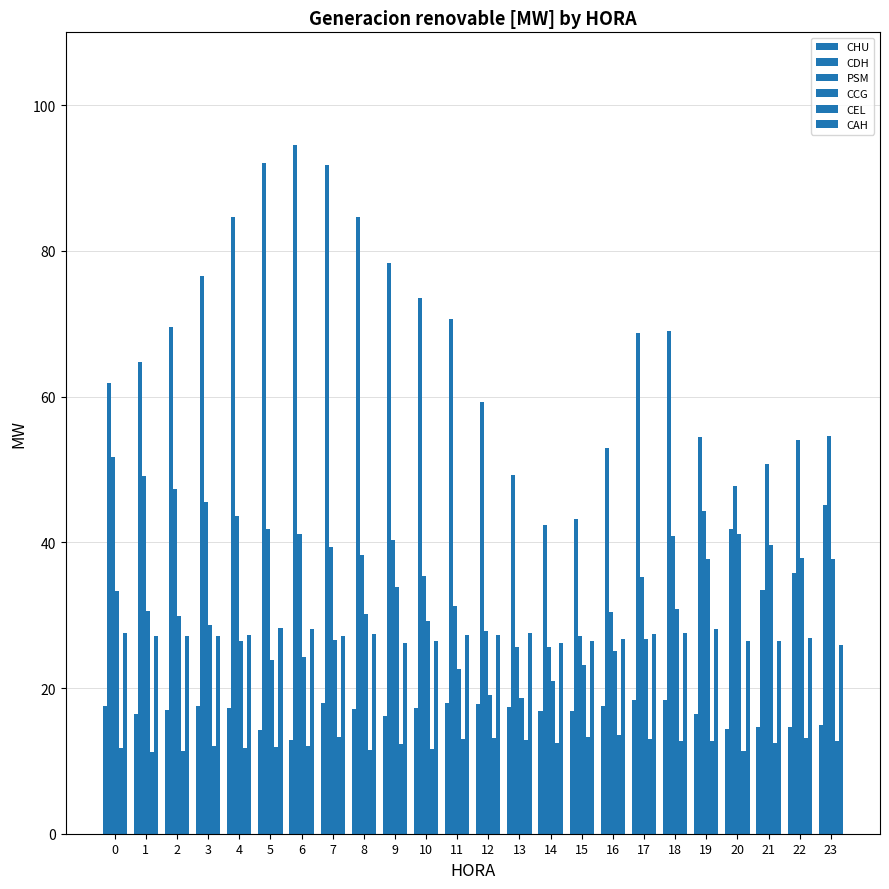

Count the number of categories in the chart.

24